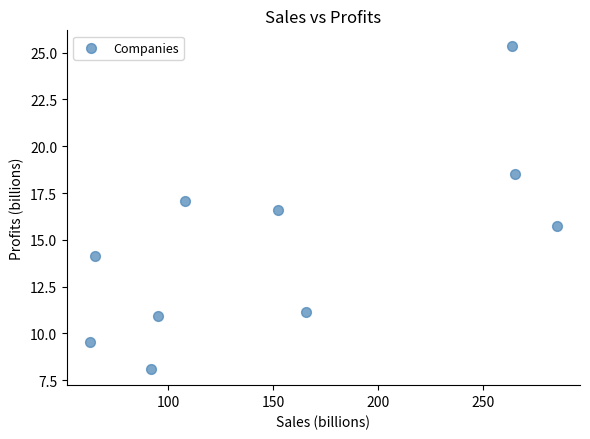

What Y value in the scatter plot is closest to 16?

15.7